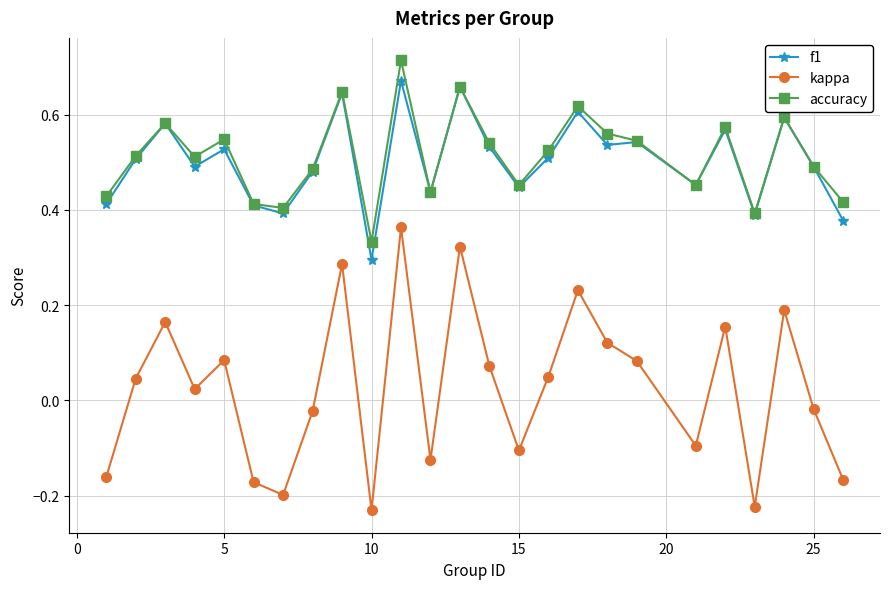

What are all the series names shown in the legend?

f1, kappa, accuracy